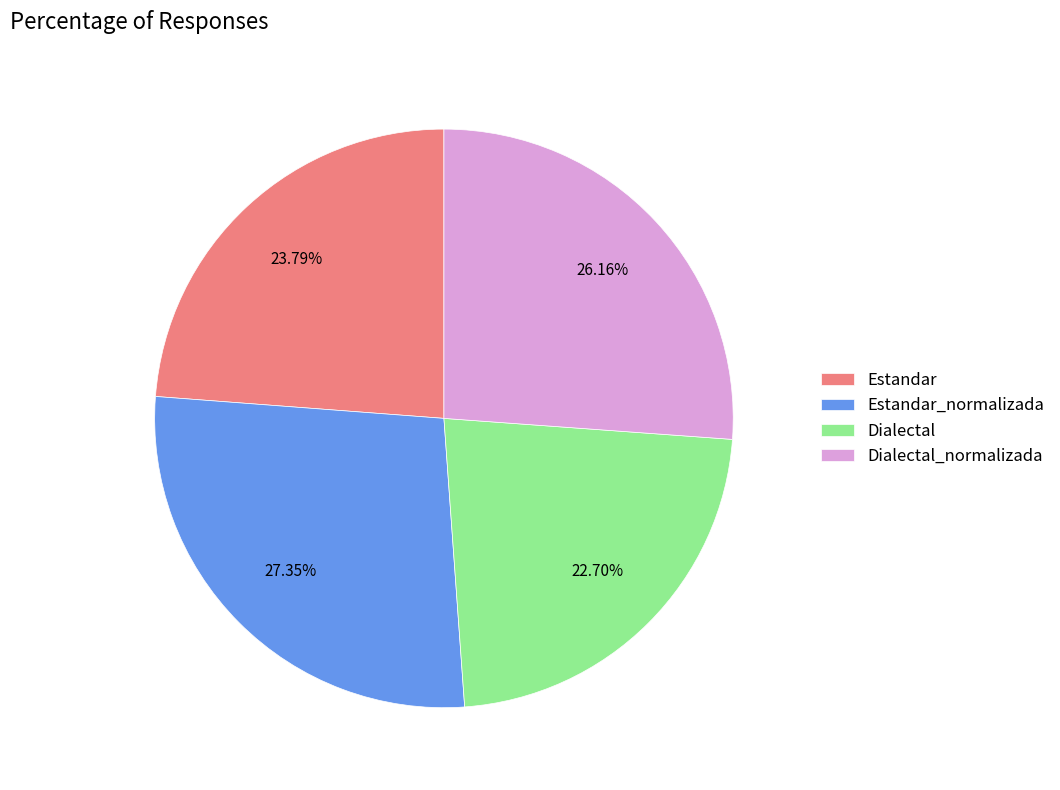

Rank the categories by value from lowest to highest.

Dialectal, Estandar, Dialectal_normalizada, Estandar_normalizada